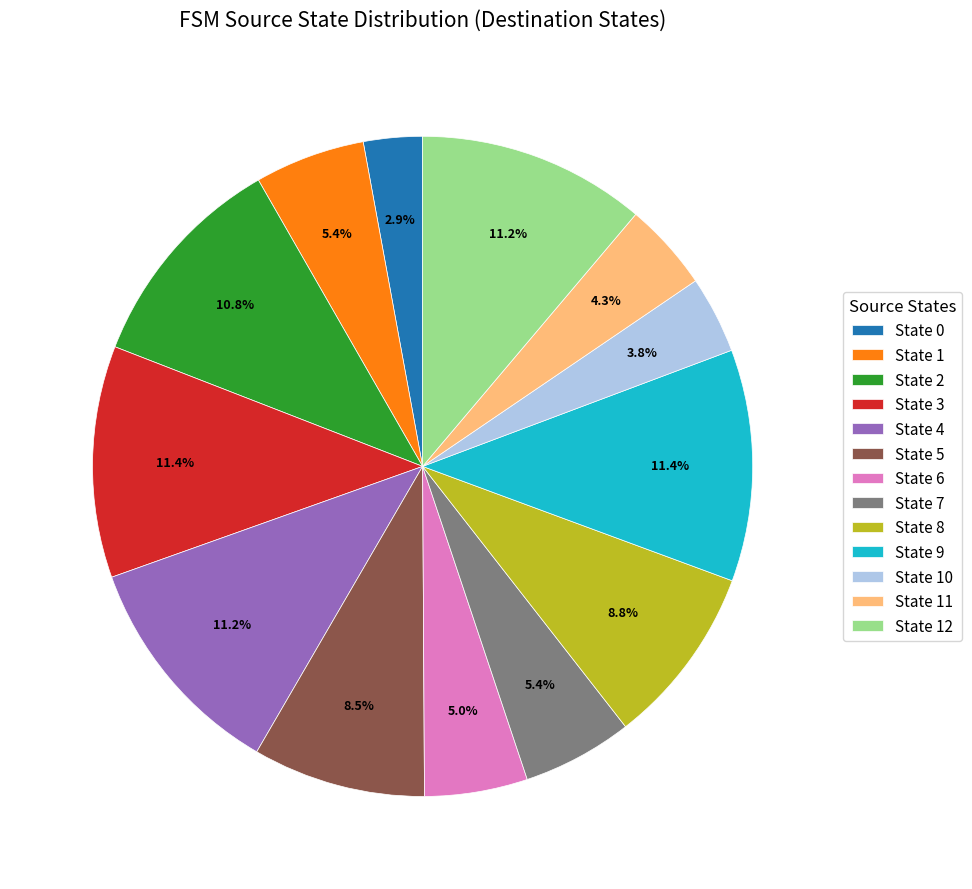

Does State 10 represent more than half of the total?

No